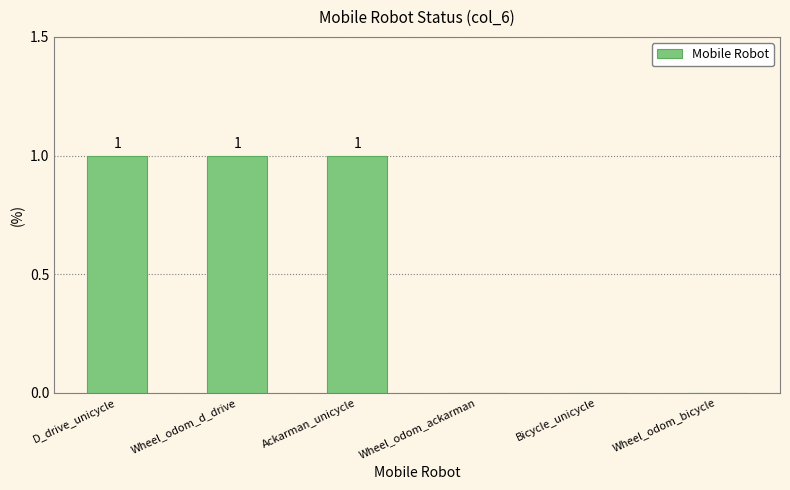

What is the ratio of the value at D_drive_unicycle to the value at Ackarman_unicycle?

1.0